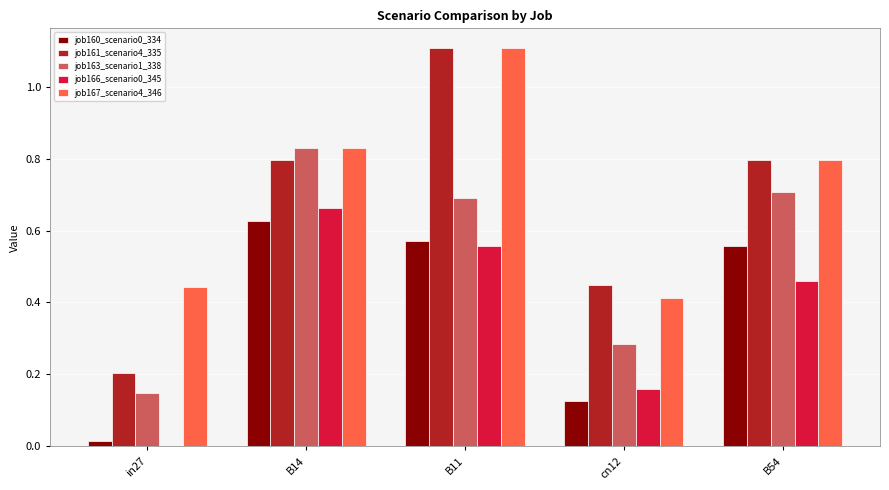

At which category is the sum across all series the highest?

B11